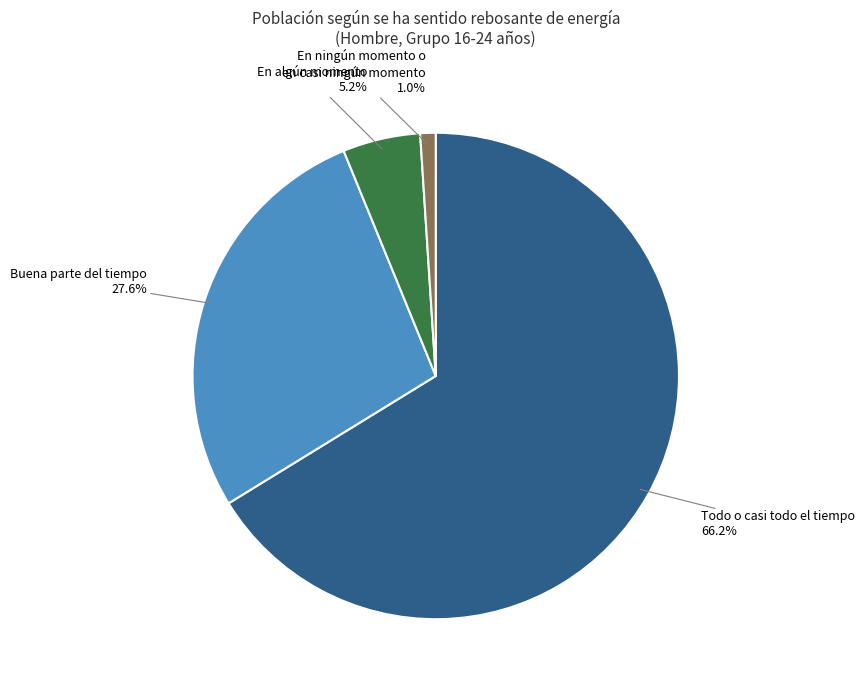

Is the sum of En algún momento and Todo o casi todo el tiempo greater than half?

Yes